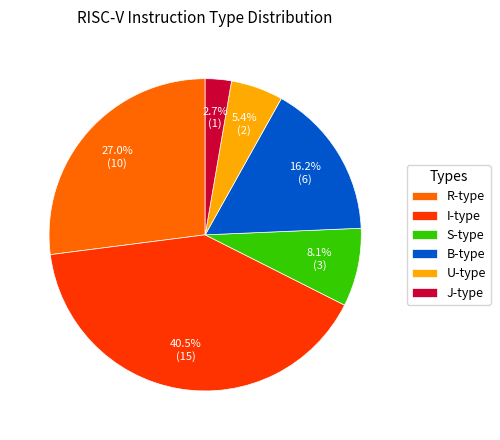

The B-type slice represents 32% of the pie. True or false?

False